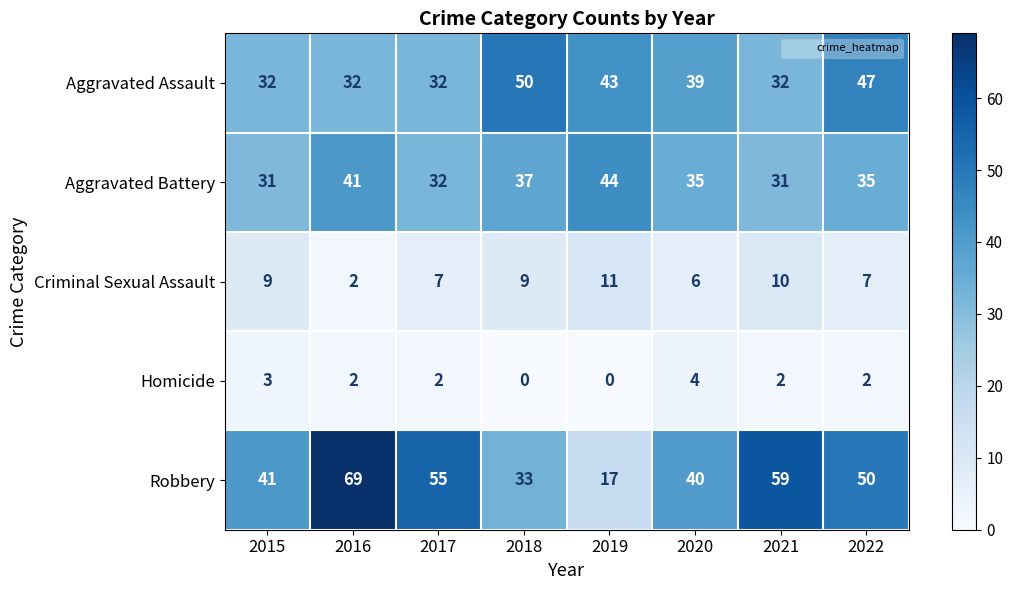

Rank the series by their maximum value, from lowest to highest.

Homicide, Criminal Sexual Assault, Aggravated Battery, Aggravated Assault, Robbery